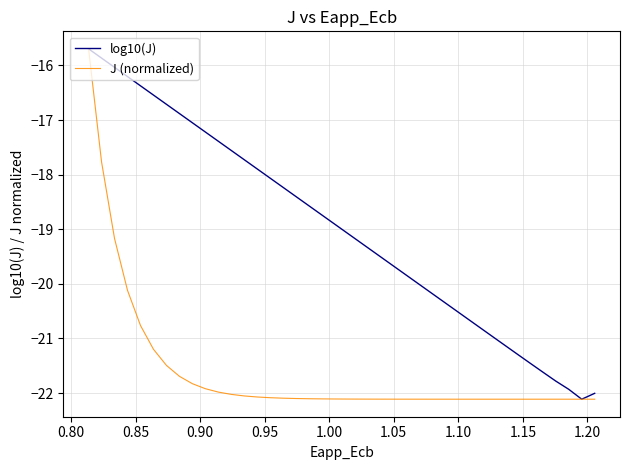

List the series in order of their overall mean, lowest first.

J (normalized), log10(J)